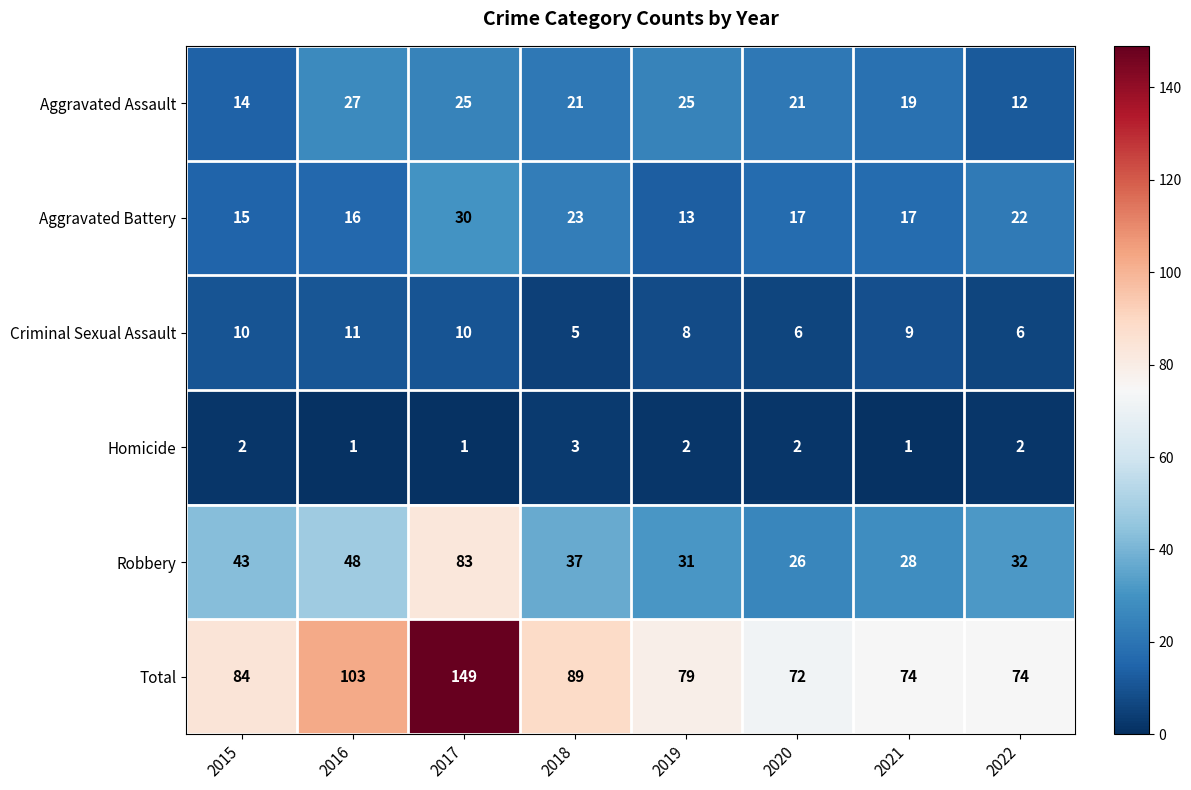

How many distinct data groups are displayed?

6